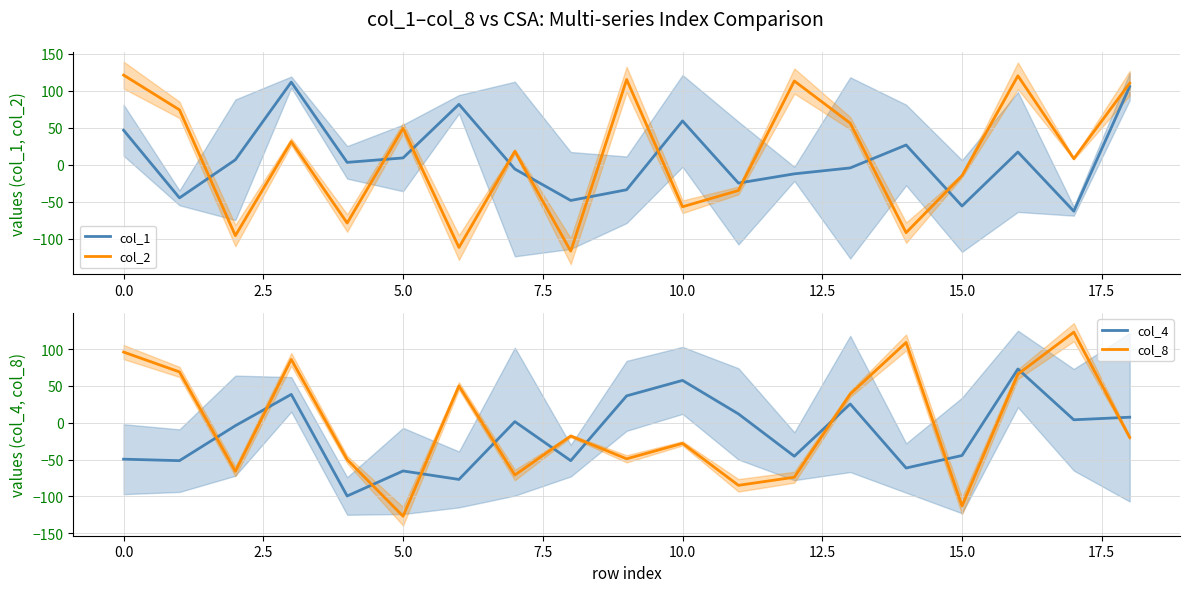

What are all the series names shown in the legend?

col_1, col_2, col_4, col_8